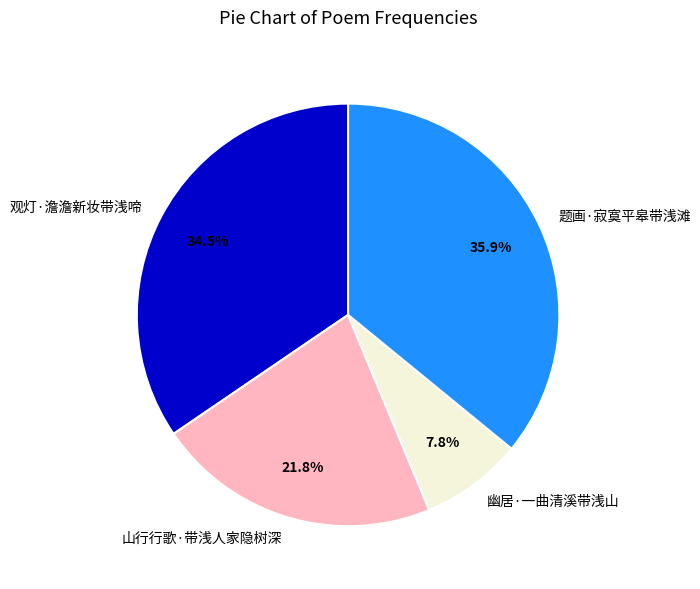

Which slice is the smallest?

幽居·一曲清溪带浅山